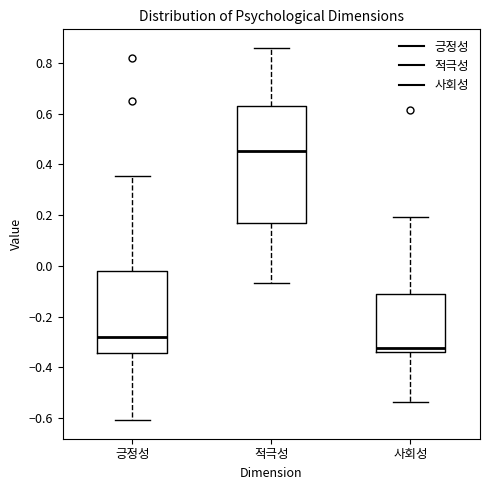

Reading left to right, read every box against the y-axis: the position of its median line, the range the box covers, and the ends of its whiskers. The values are not printed on the chart, so give them approximately, as read against the axis.

긍정성: median -0.28, box -0.34 to -0.02, whiskers -0.60 to 0.36
적극성: median 0.46, box 0.18 to 0.64, whiskers -0.06 to 0.86
사회성: median -0.32, box -0.34 to -0.12, whiskers -0.54 to 0.20